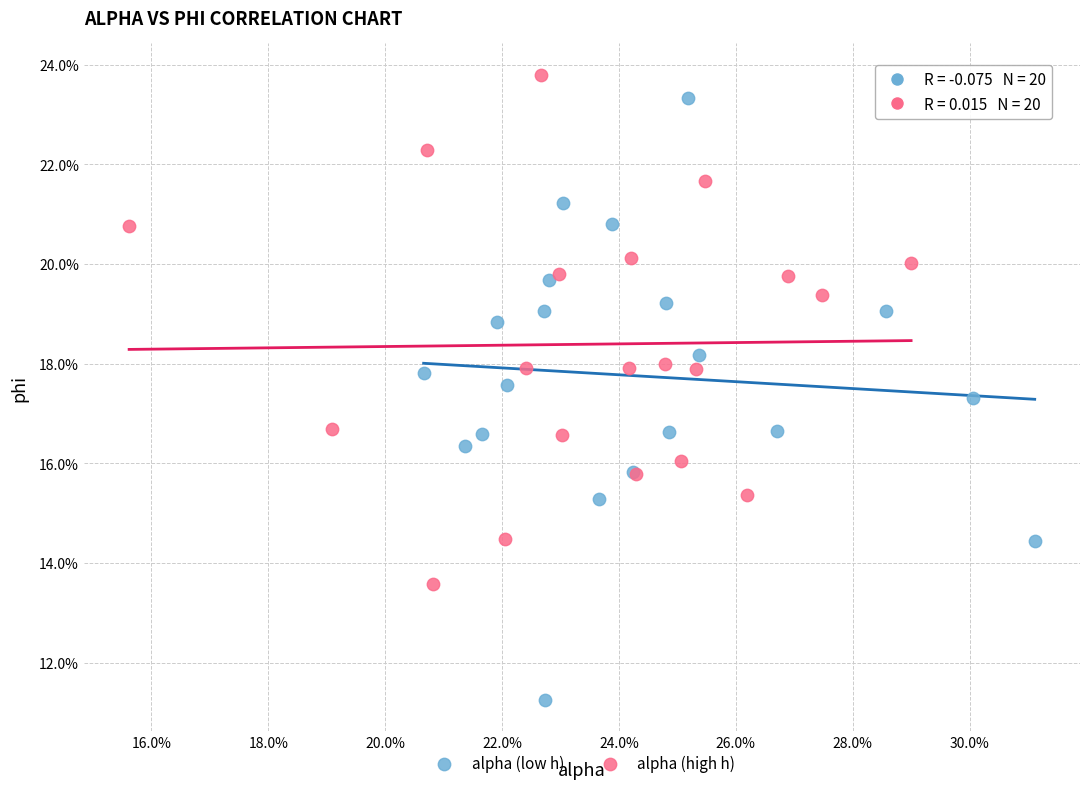

Which series contains the highest Y value?

alpha (high h)